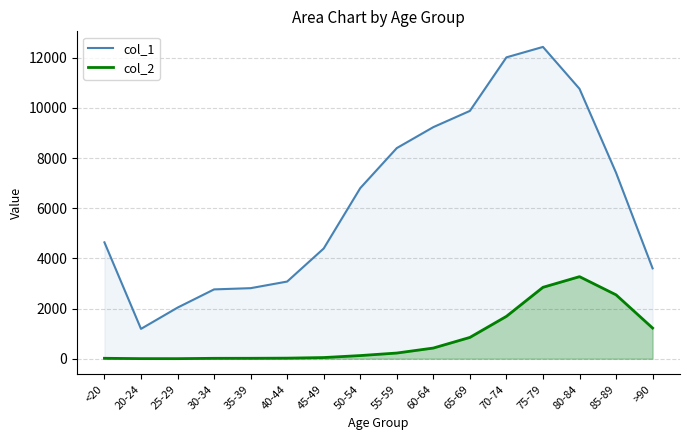

Reading left to right, extract all data points from this chart.

col_1: <20=4641	20-24=1191	25-29=2038	30-34=2765	35-39=2814	40-44=3078	45-49=4396	50-54=6803	55-59=8400	60-64=9236	65-69=9883	70-74=12018	75-79=12434	80-84=10764	85-89=7417	>90=3604
col_2: <20=18	20-24=4	25-29=3	30-34=17	35-39=18	40-44=24	45-49=47	50-54=126	55-59=227	60-64=426	65-69=850	70-74=1690	75-79=2848	80-84=3273	85-89=2548	>90=1224